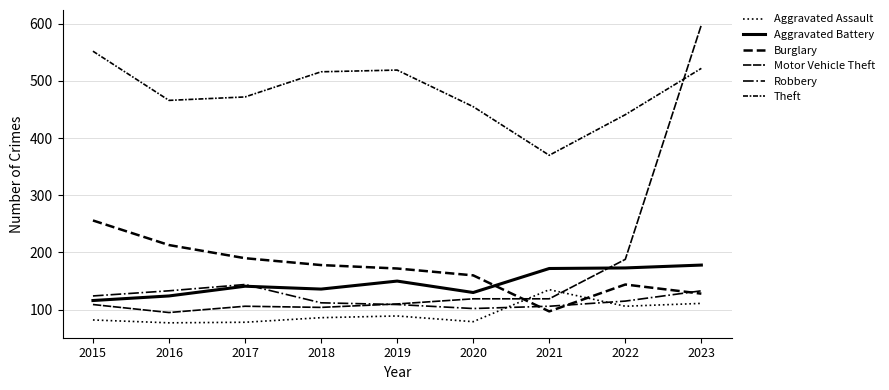

Does the chart display data point markers on the line(s)?

No